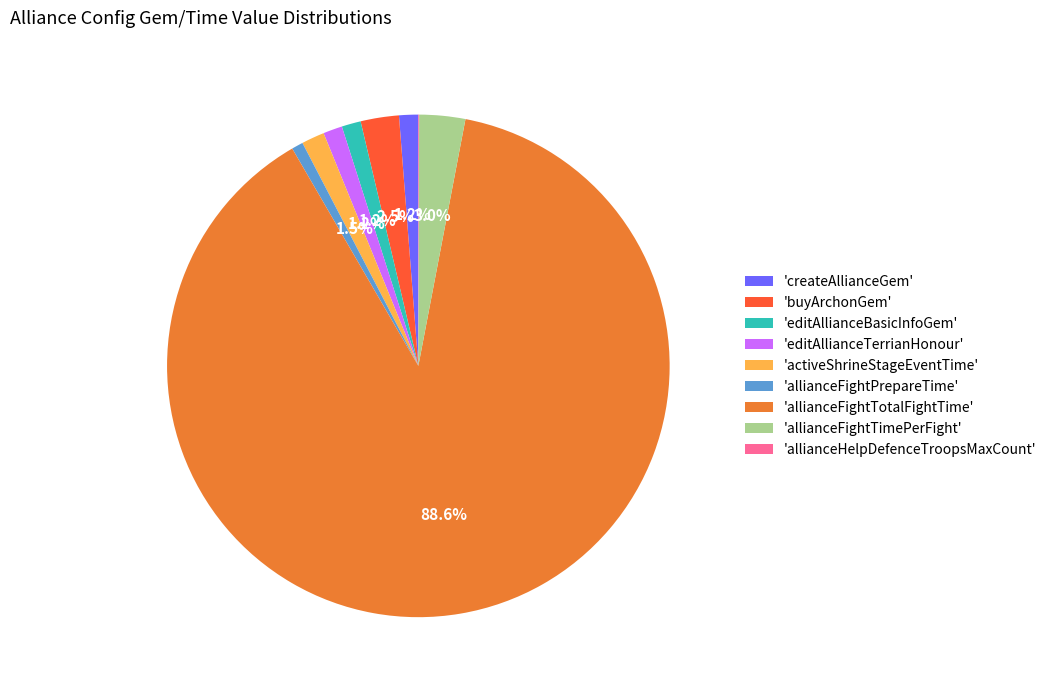

Which category has the biggest portion of the pie?

'allianceFightTotalFightTime'